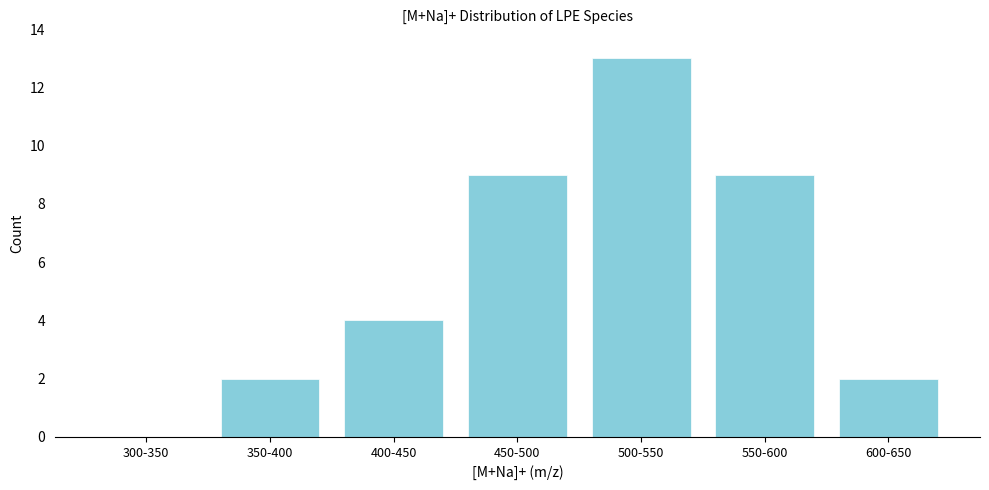

Reading left to right, transcribe all the data shown in this chart.

300-350=0	350-400=2	400-450=4	450-500=9	500-550=13	550-600=9	600-650=2